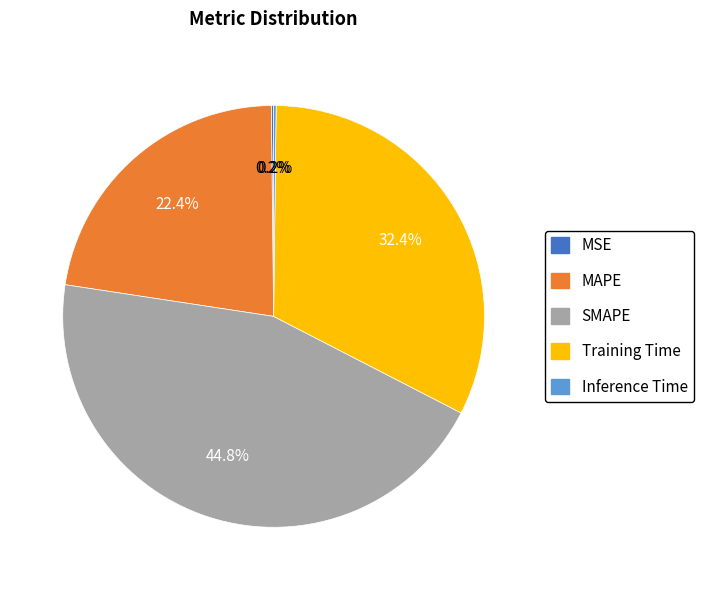

Is there a majority slice in this chart?

No